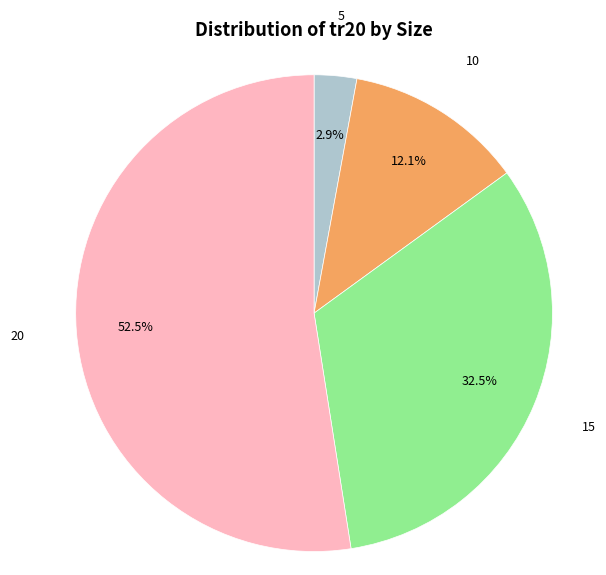

Is there a majority slice in this chart?

Yes